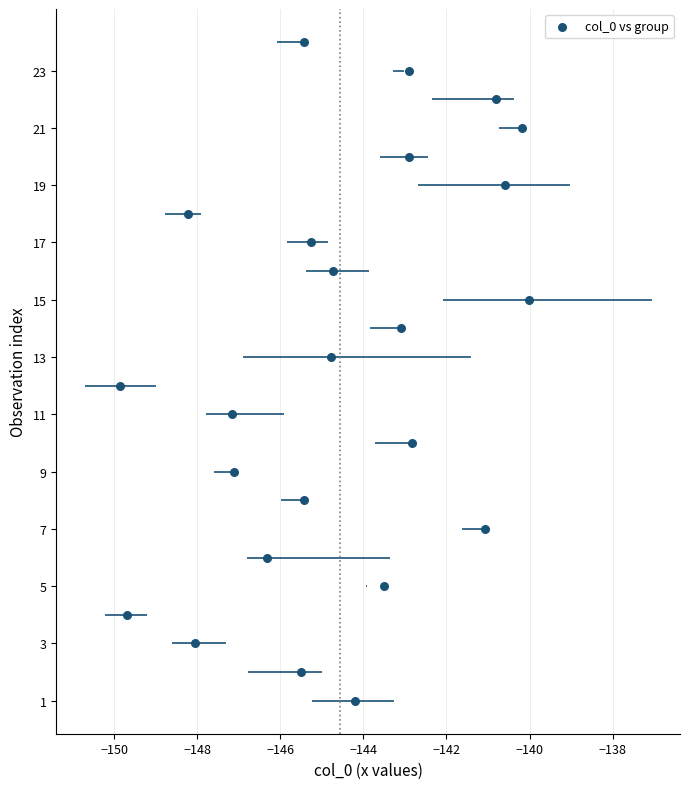

How many points are shown in the scatter plot?

24